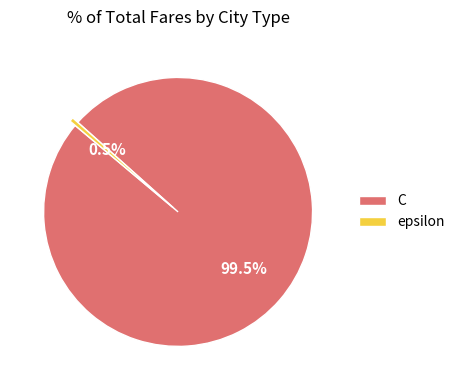

What is the smallest slice in the pie chart?

epsilon